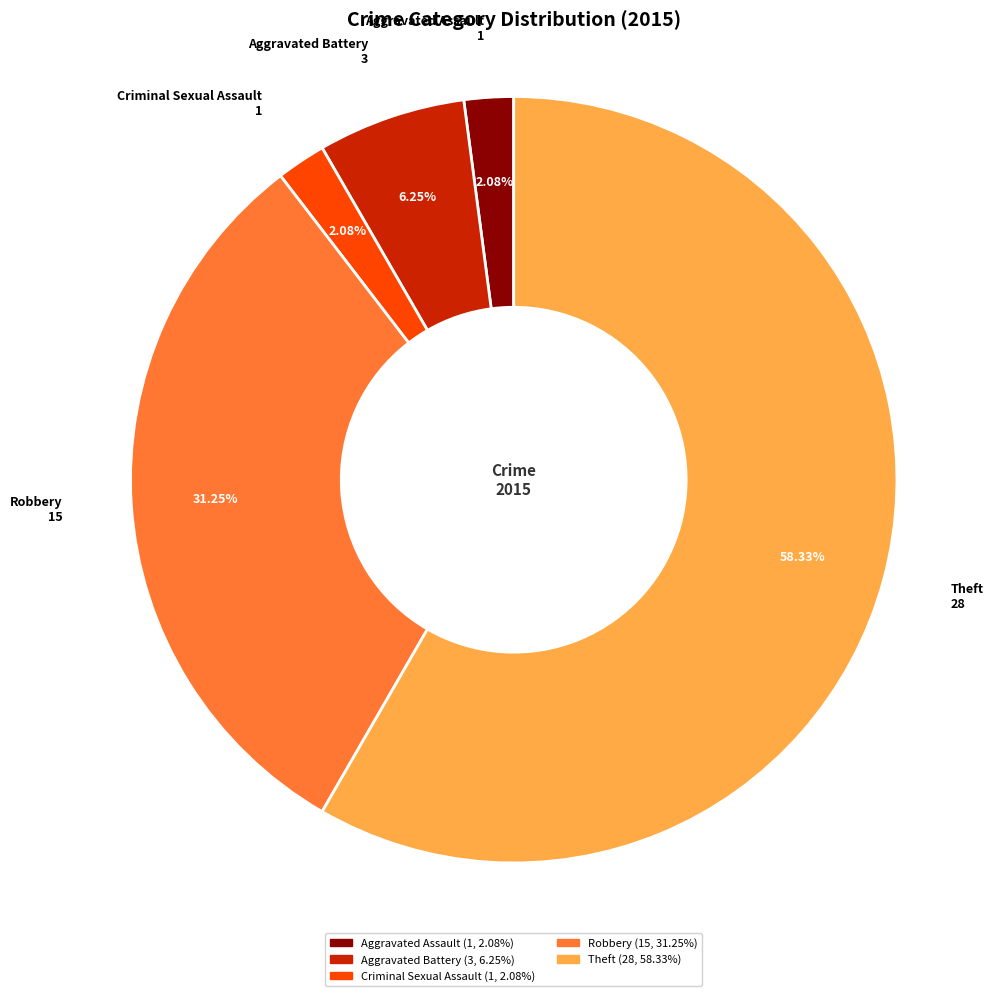

Which slice is the largest?

Theft